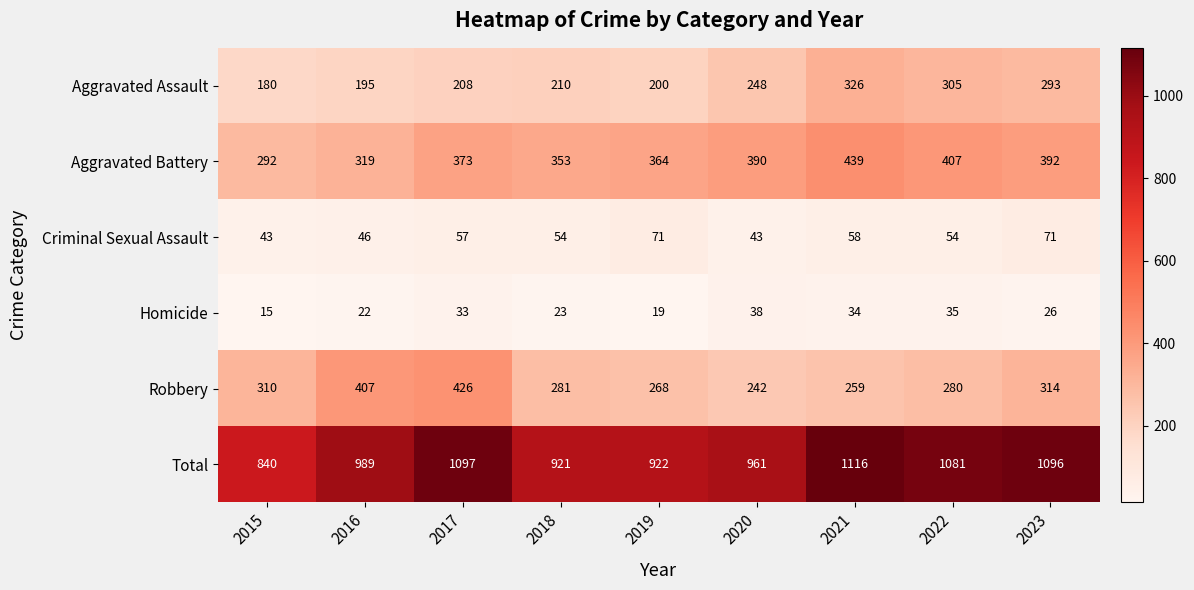

What is the spread (max minus min) of values at 2021?

1082